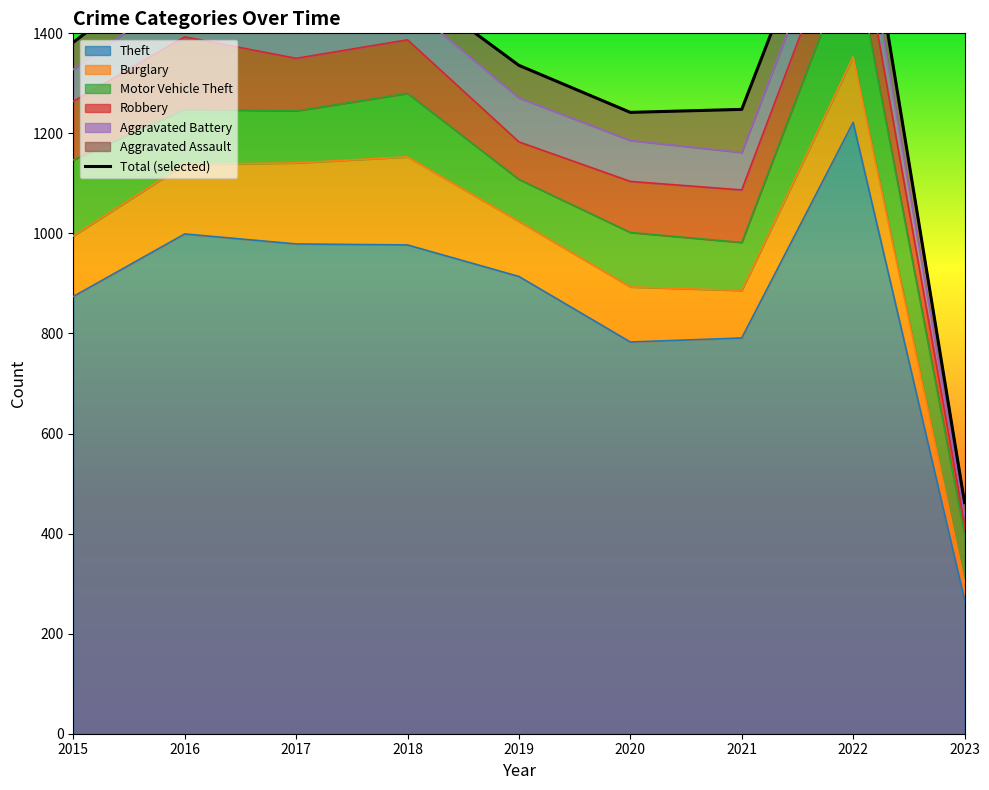

What is the sum of the Aggravated Battery values at 2018 and 2019?

158